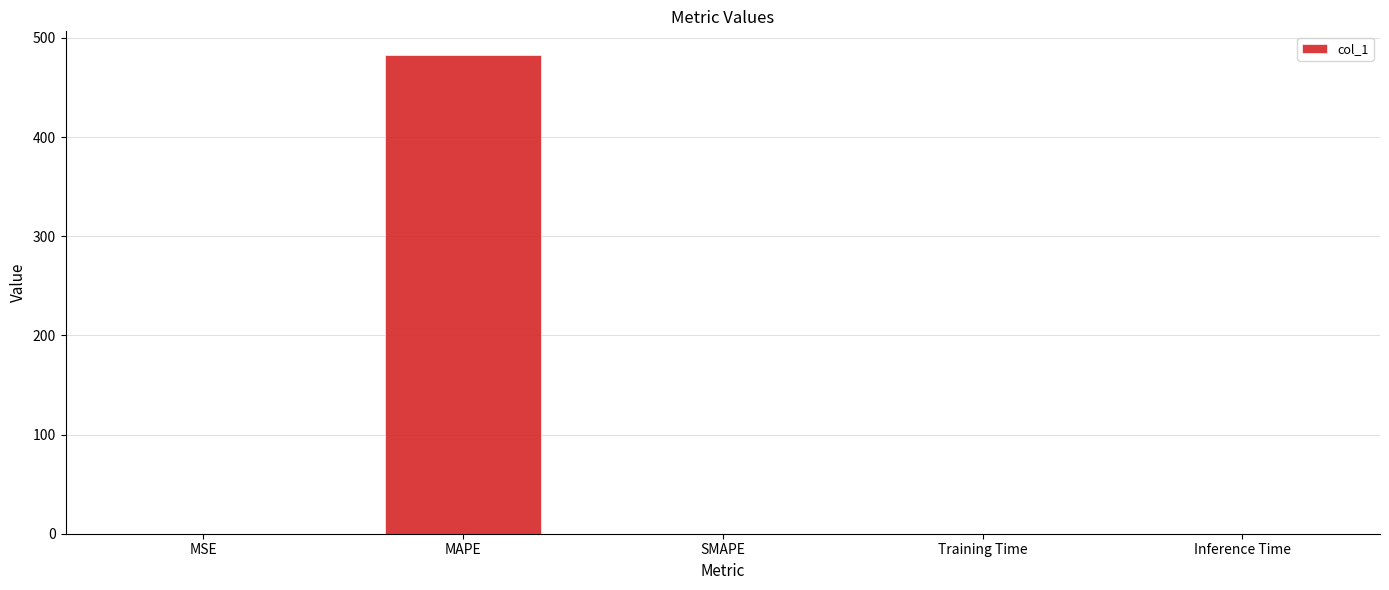

Between Training Time and MAPE, which is larger?

MAPE